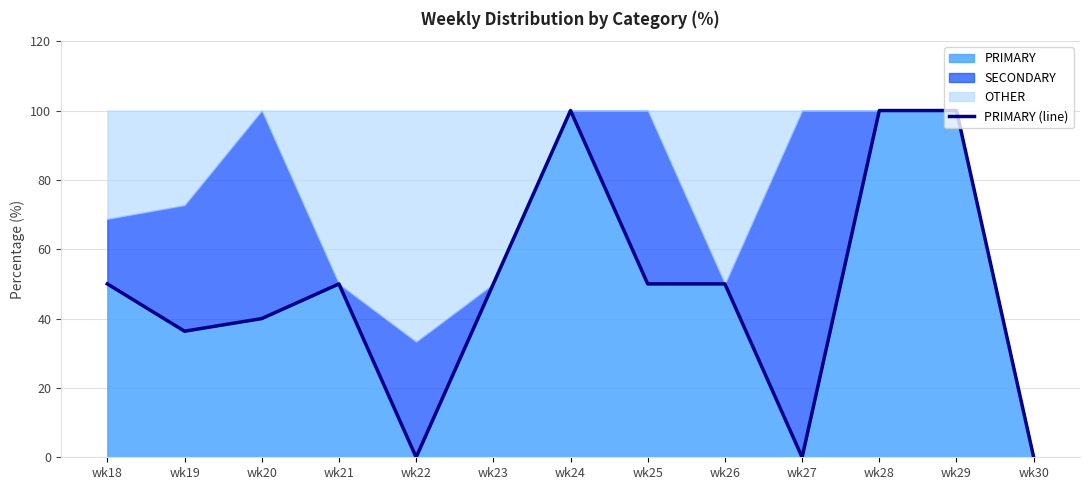

List the labels in order of value, largest first.

wk24, wk28, wk29, wk18, wk21, wk23, wk25, wk26, wk20, wk19, wk22, wk27, wk30